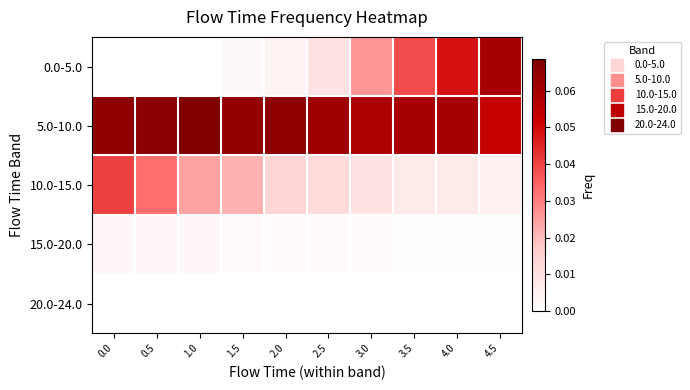

What is the spread (max minus min) of values at 3.5?

0.1